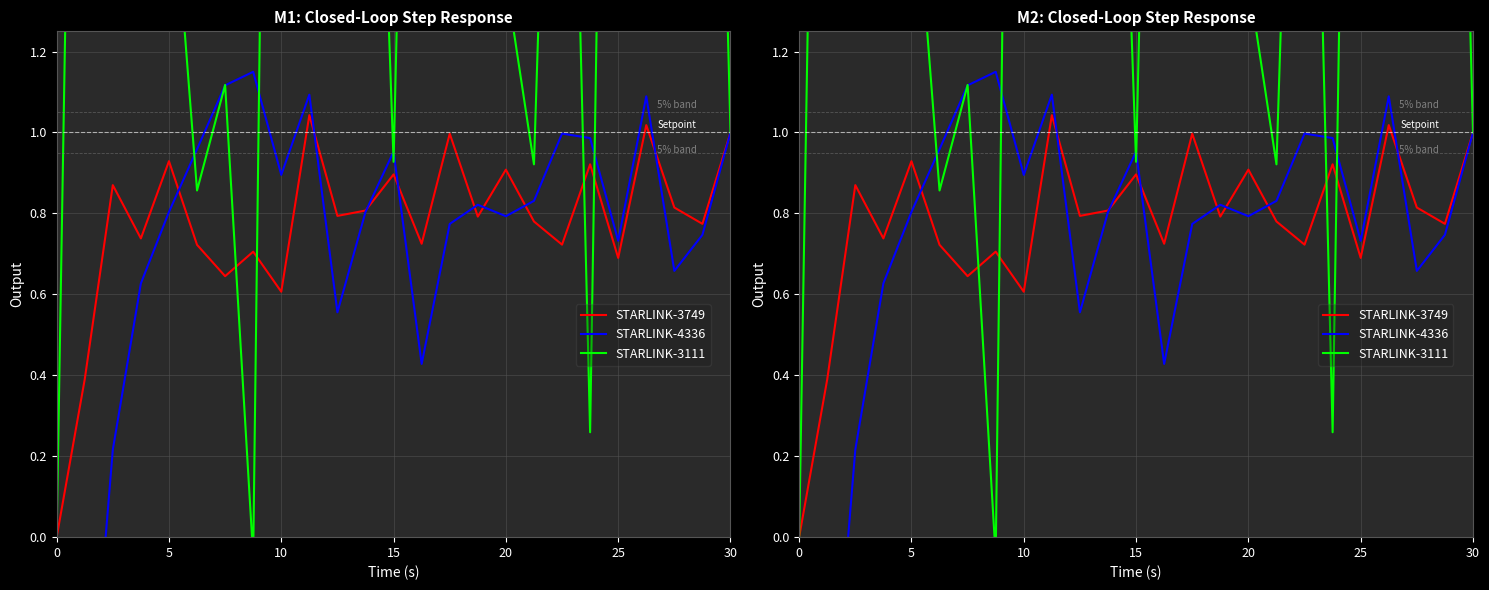

What is the sum of the STARLINK-3749 values at 20 and 10?

1.6